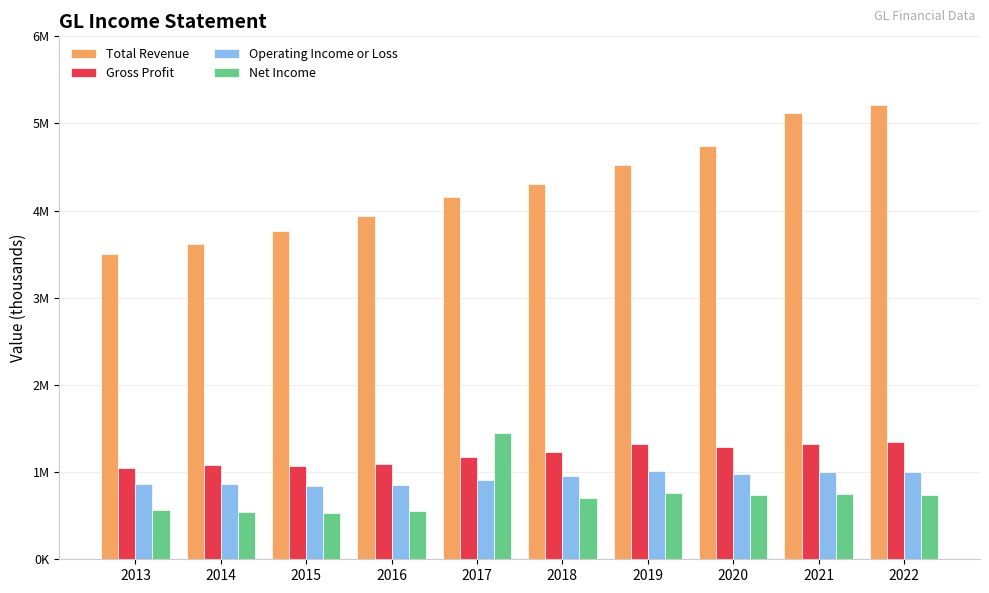

Is the value of Operating Income or Loss at 2019 greater than the value of Net Income at 2013?

Yes